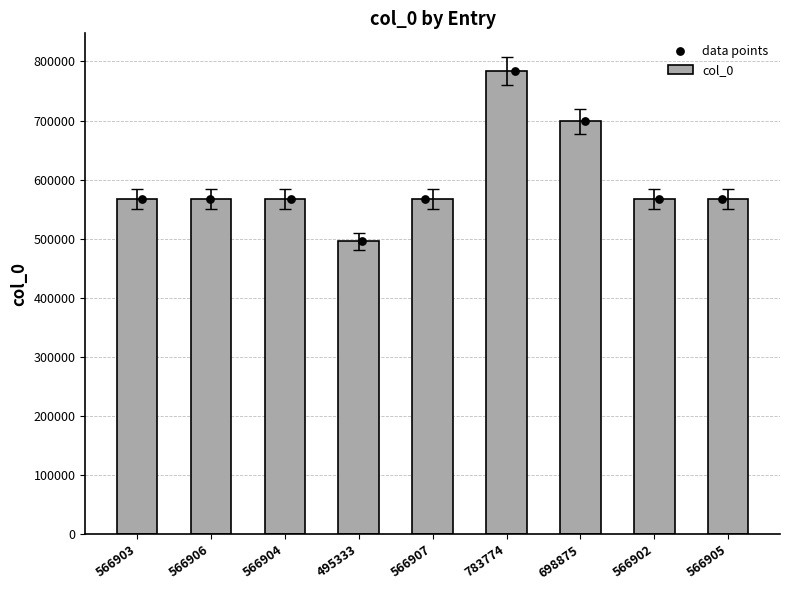

Which has a higher value, 566904 or 783774?

783774